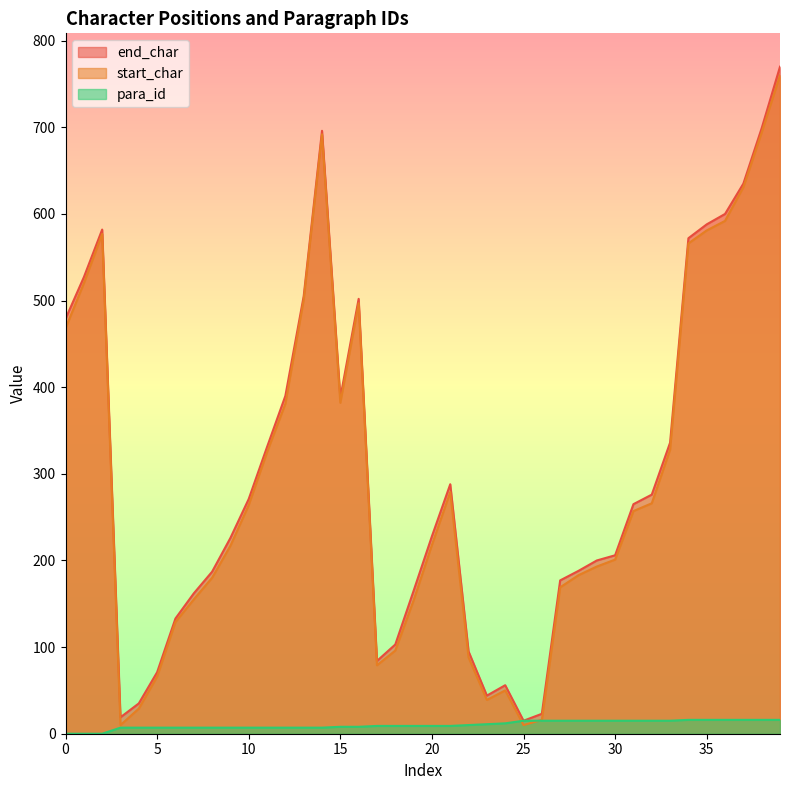

True or false: end_char and start_char cross at least once.

False